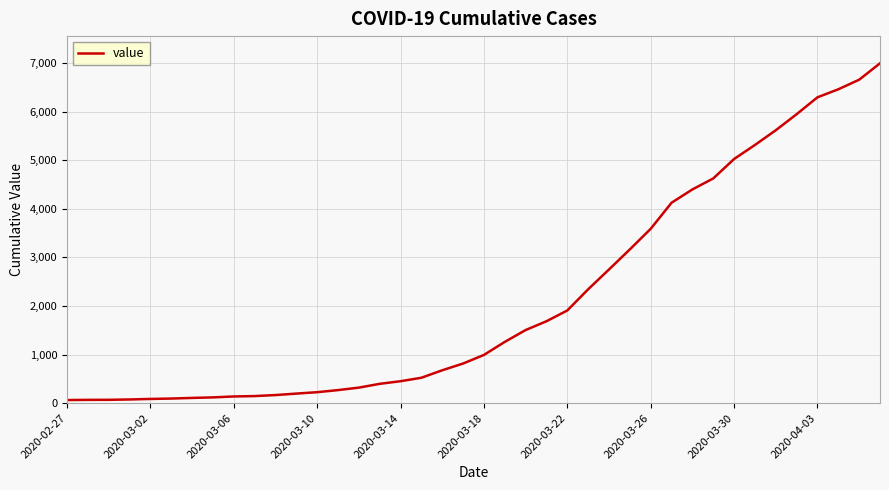

What is the difference between the maximum and minimum values?

6931